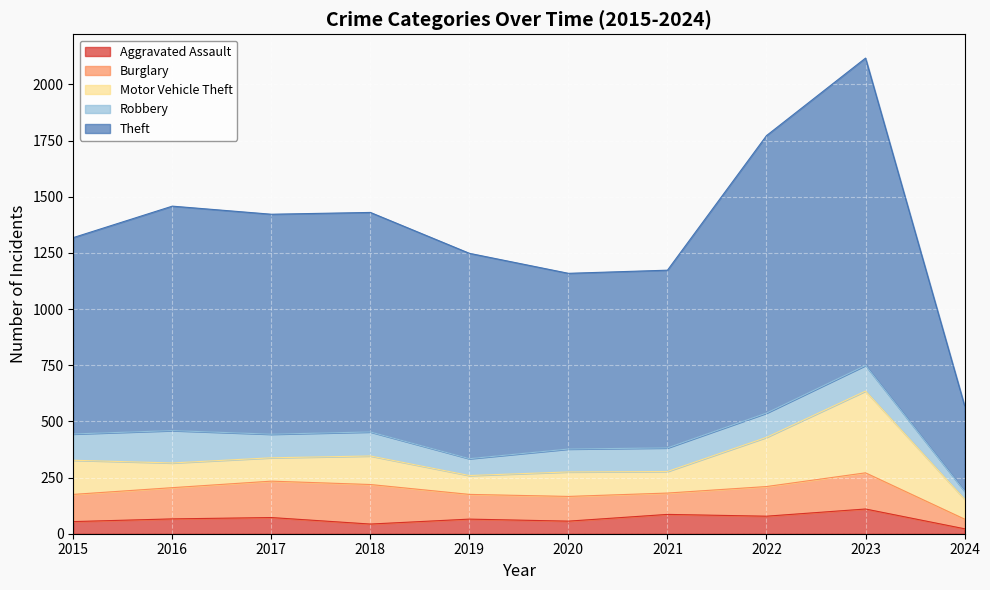

True or false: Aggravated Assault and Theft intersect in this chart.

False